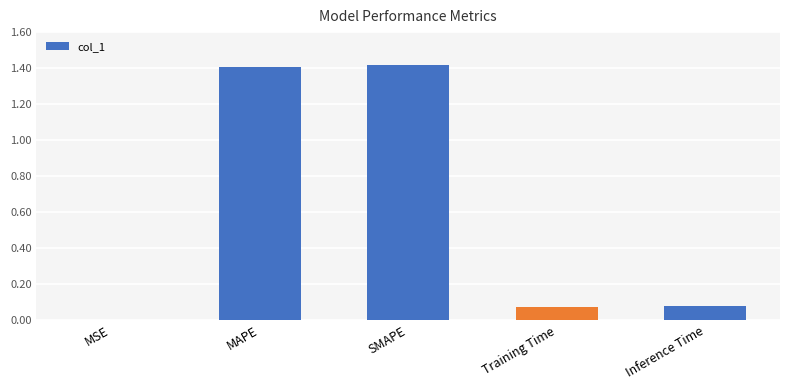

What is the change in value from MAPE to Training Time?

-1.3